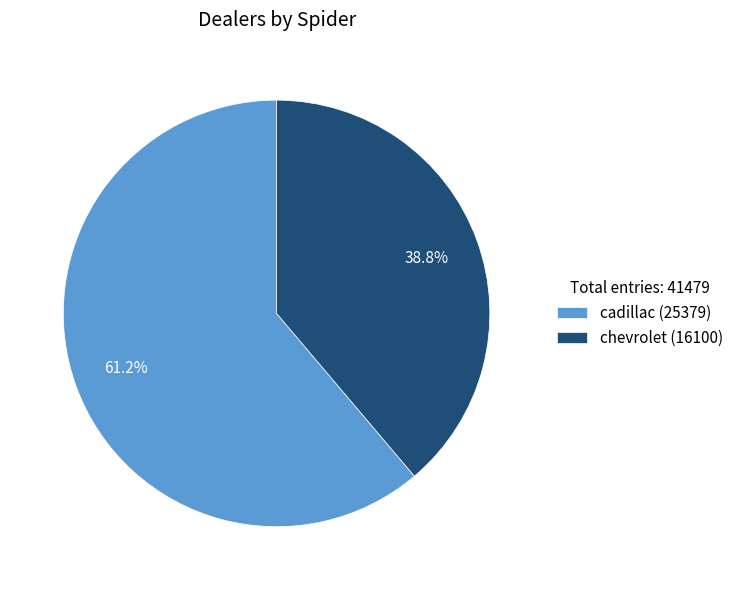

The cadillac slice represents 61% of the pie. True or false?

True